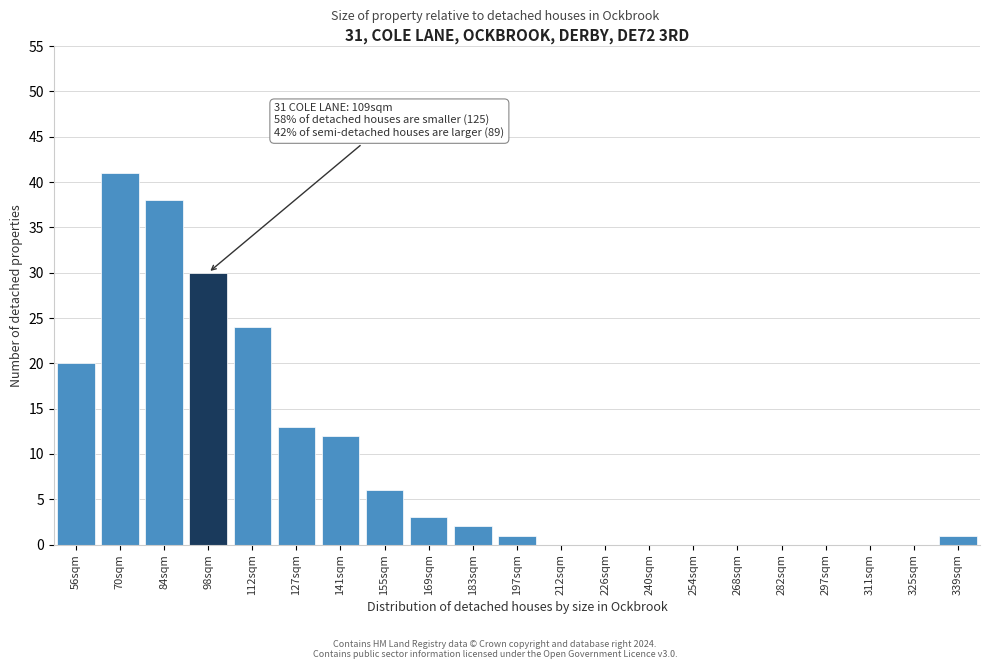

Reading left to right, extract all data points from this chart.

56sqm=20	70sqm=41	84sqm=38	98sqm=30	112sqm=24	127sqm=13	141sqm=12	155sqm=6	169sqm=3	183sqm=2	197sqm=1	212sqm=0	226sqm=0	240sqm=0	254sqm=0	268sqm=0	282sqm=0	297sqm=0	311sqm=0	325sqm=0	339sqm=1